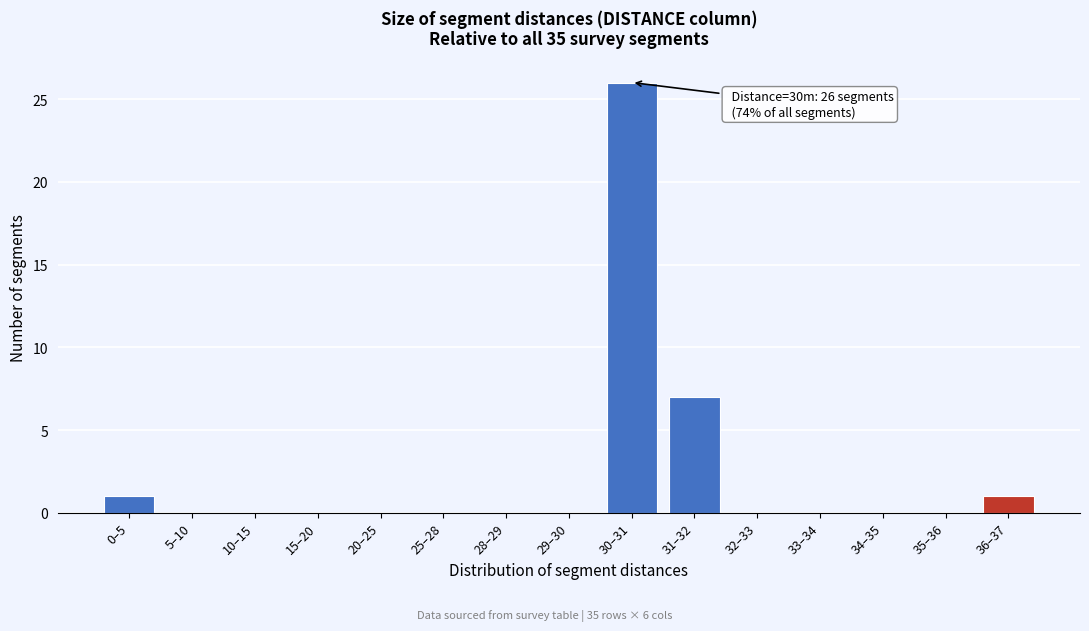

Reading left to right, list all the values displayed in this chart.

0–5=1	5–10=0	10–15=0	15–20=0	20–25=0	25–28=0	28–29=0	29–30=0	30–31=26	31–32=7	32–33=0	33–34=0	34–35=0	35–36=0	36–37=1